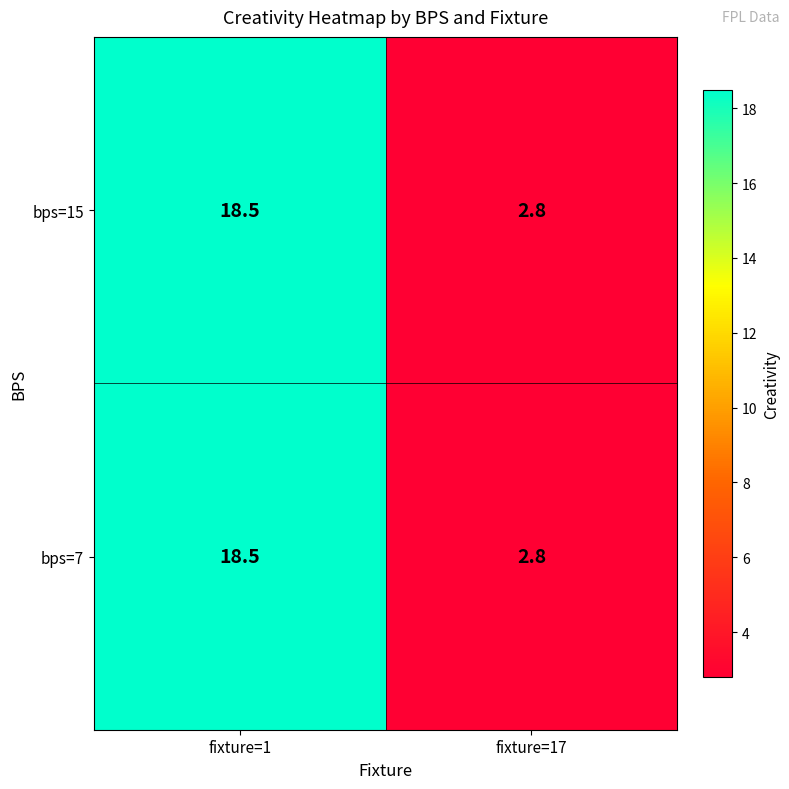

What is the total value across all series at fixture=17?

5.6